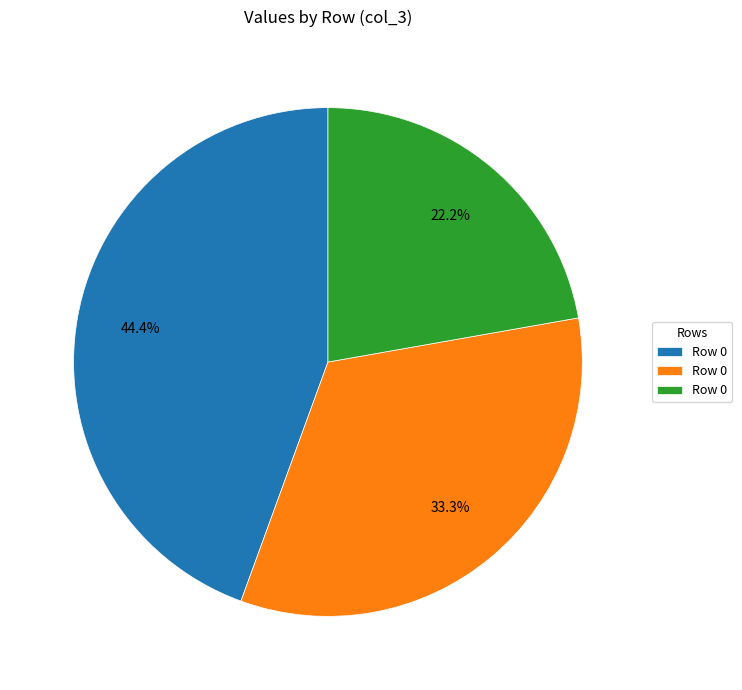

Does any single category account for the majority?

No